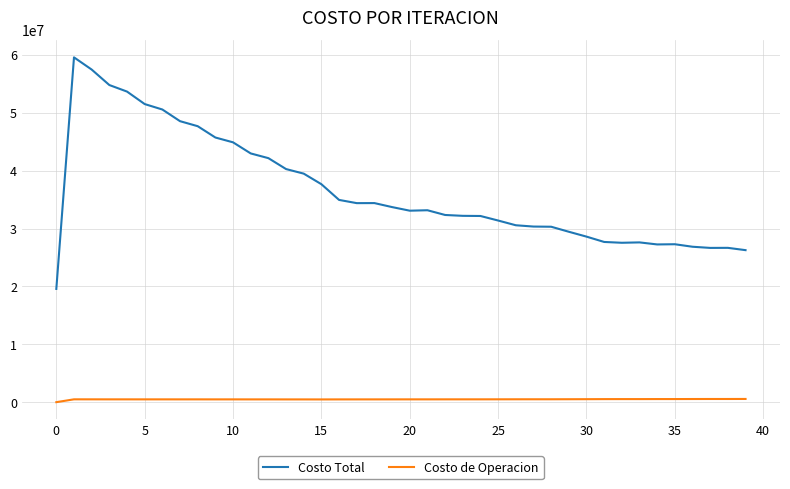

Which series has the largest total across all categories?

Costo Total